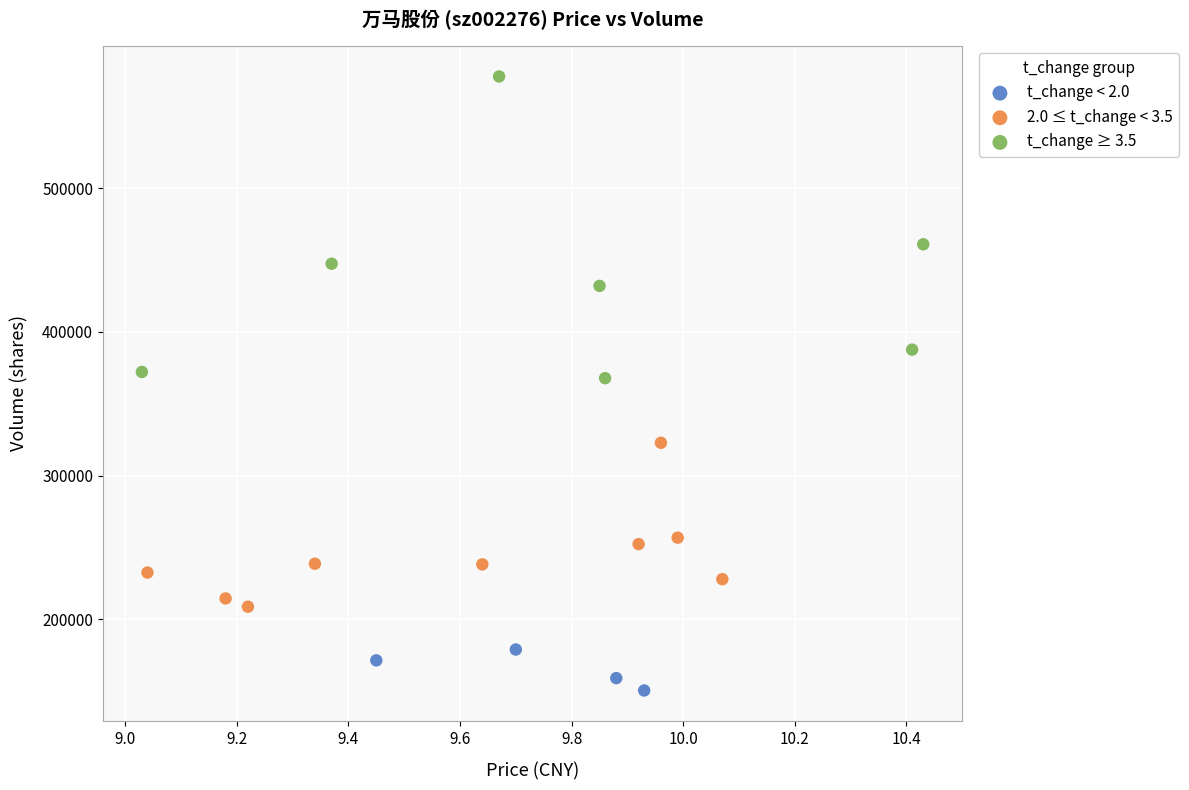

Which series reaches the maximum Y coordinate?

t_change ≥ 3.5